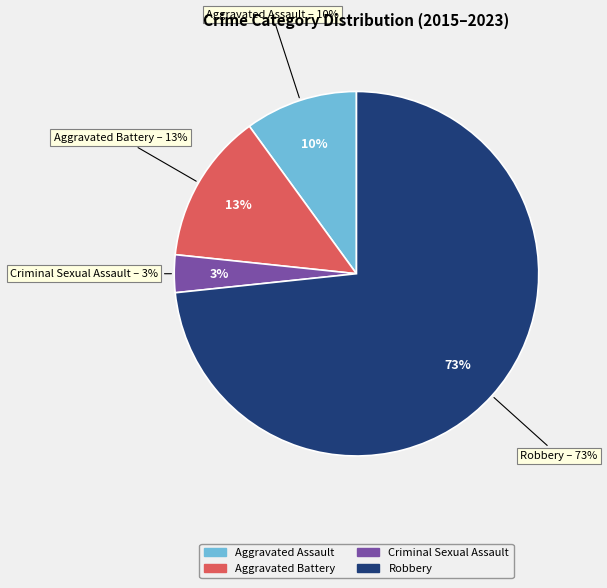

To the nearest percent, what is the average slice percentage?

25%